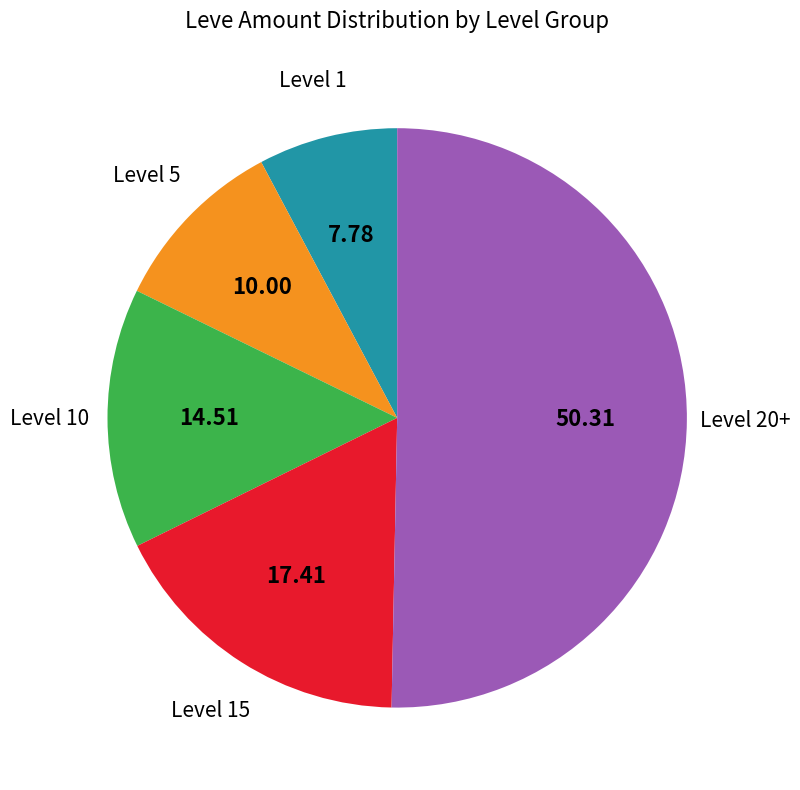

Which category has the biggest portion of the pie?

Level 20+